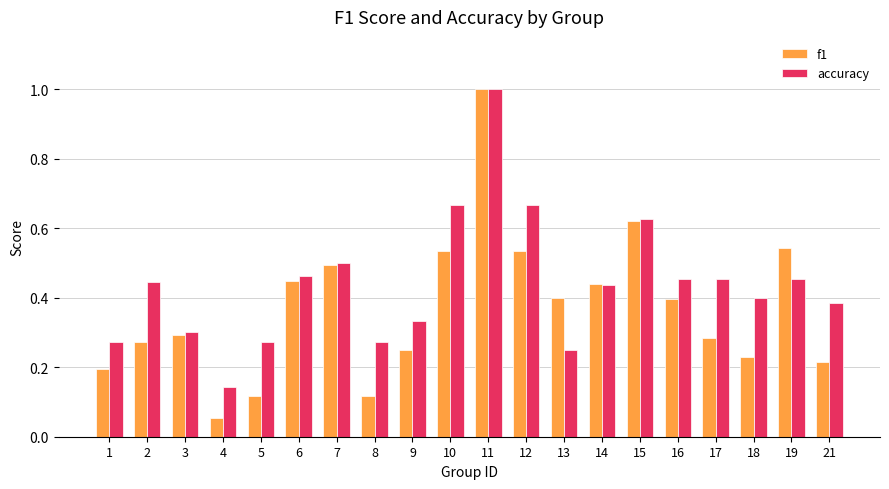

Which series has the largest range (max minus min)?

f1